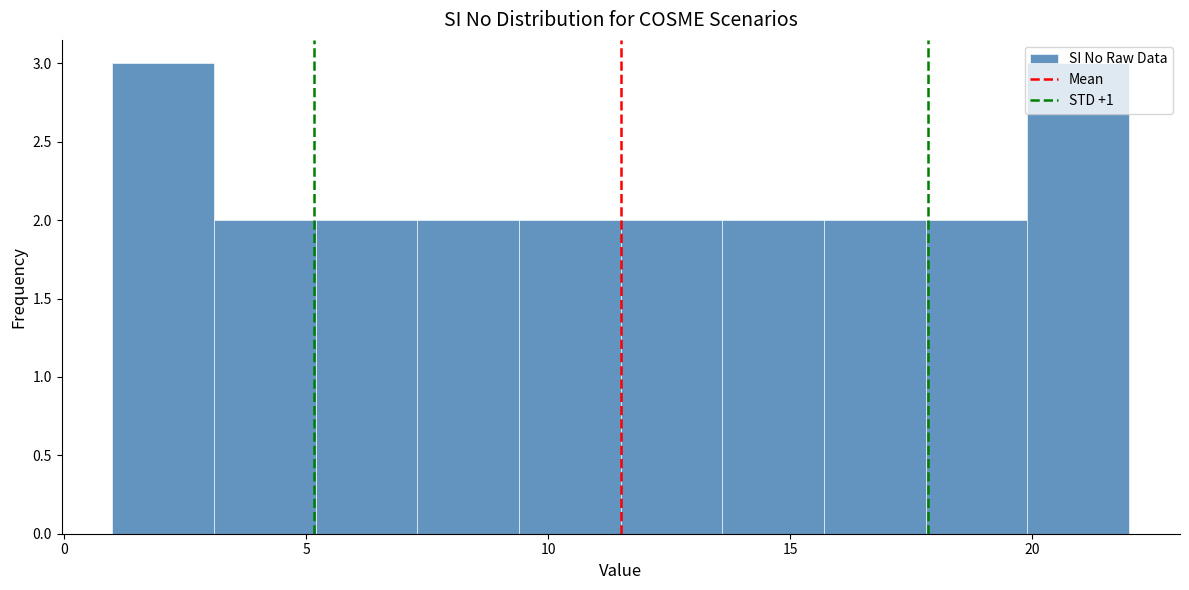

What is the height of the bar covering 15.7 to 17.8 on the x-axis? Neither the bar edges nor the heights are printed on the chart, so give them approximately, as read against the axes.

2